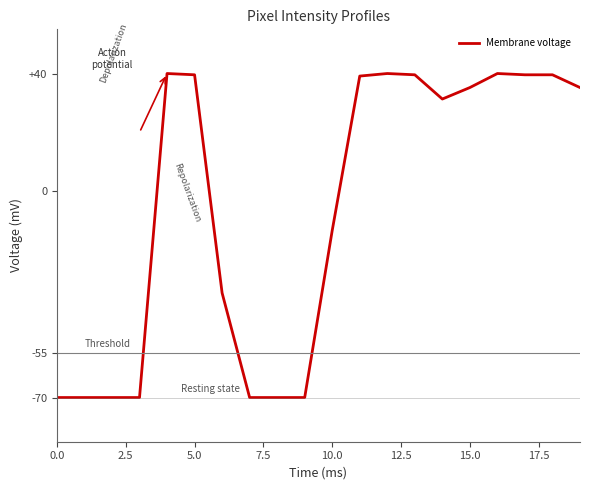

What is the minimum value shown in the chart?

-70.0